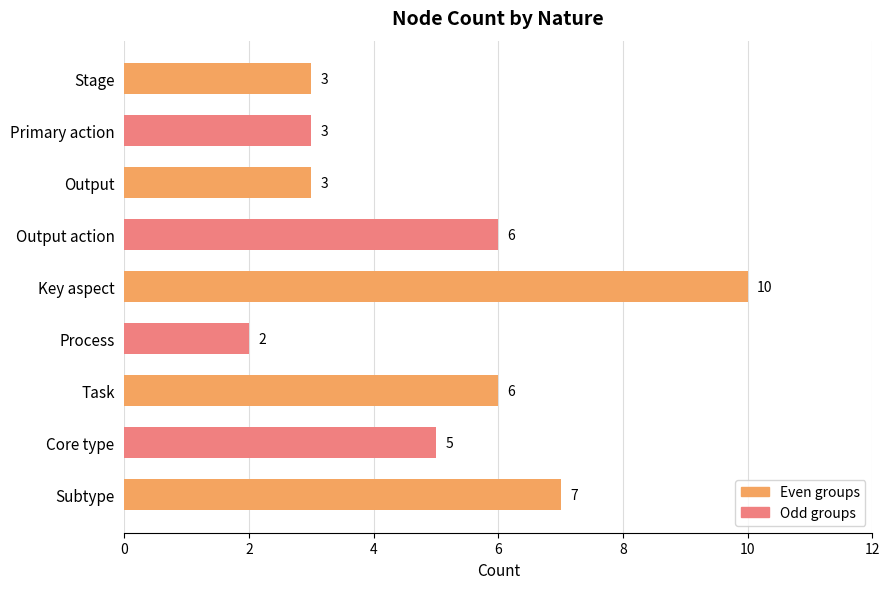

What is the sum of all values?

45